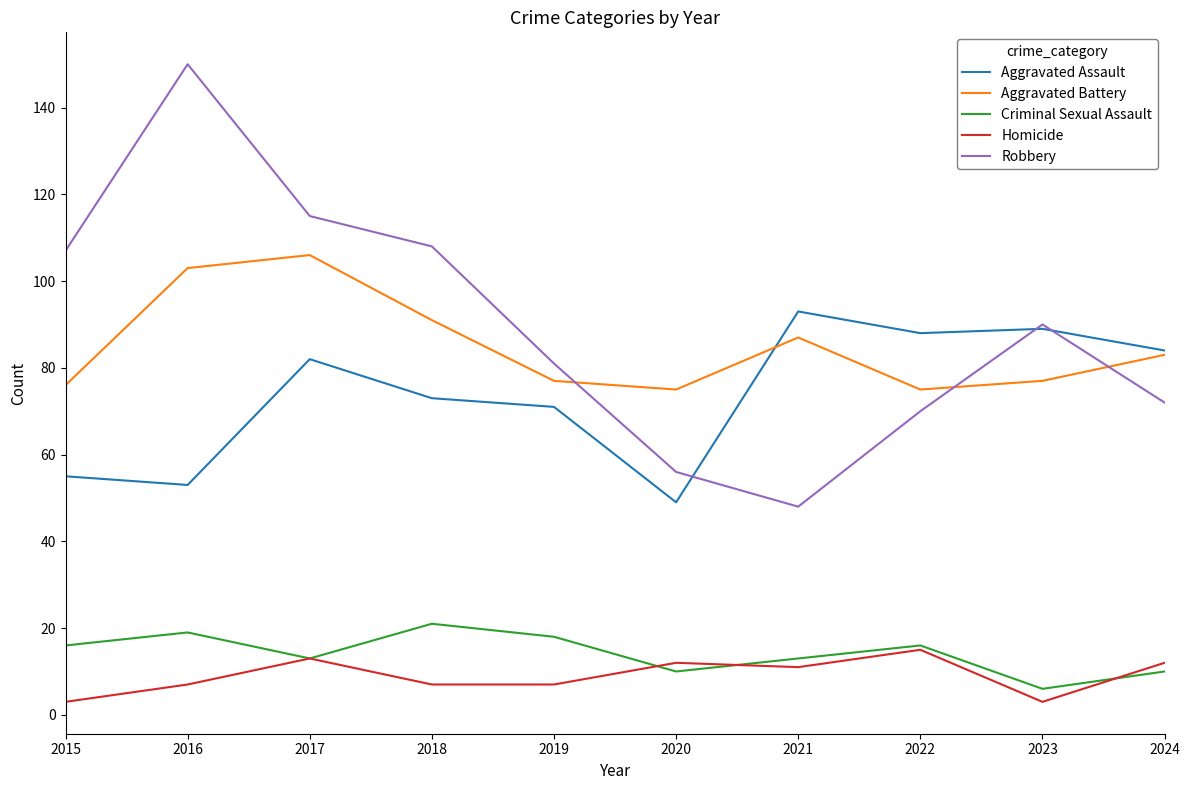

Reading left to right, transcribe all the data shown in this chart.

Aggravated Assault: 55	53	82	73	71	49	93	88	89	84
Aggravated Battery: 76	103	106	91	77	75	87	75	77	83
Criminal Sexual Assault: 16	19	13	21	18	10	13	16	6	10
Homicide: 3	7	13	7	7	12	11	15	3	12
Robbery: 107	150	115	108	81	56	48	70	90	72